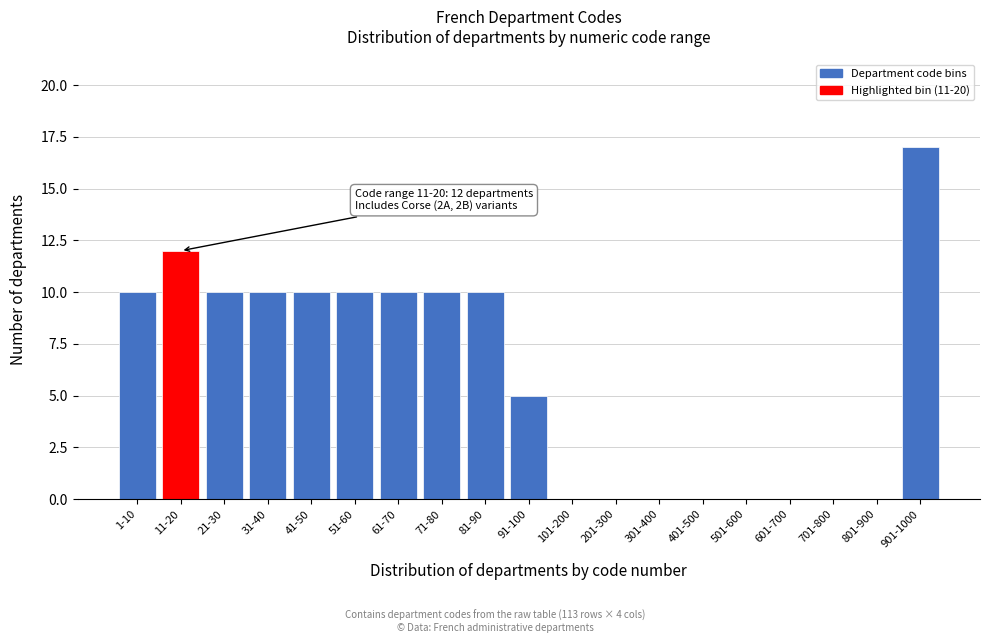

Reading left to right, what are all the values shown in this chart?

1-10=10	11-20=12	21-30=10	31-40=10	41-50=10	51-60=10	61-70=10	71-80=10	81-90=10	91-100=5	101-200=0	201-300=0	301-400=0	401-500=0	501-600=0	601-700=0	701-800=0	801-900=0	901-1000=17